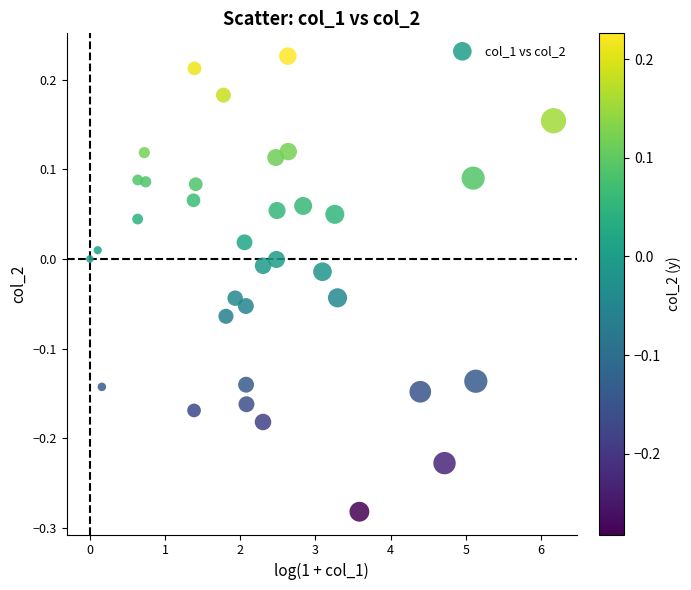

What is the range of X values (max minus min)?

6.2